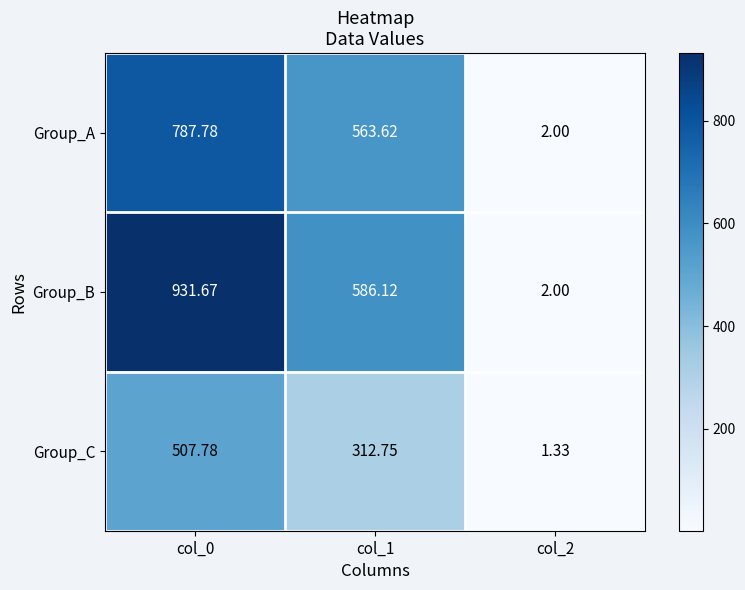

Rank the series by their average value, from lowest to highest.

Group_C, Group_A, Group_B